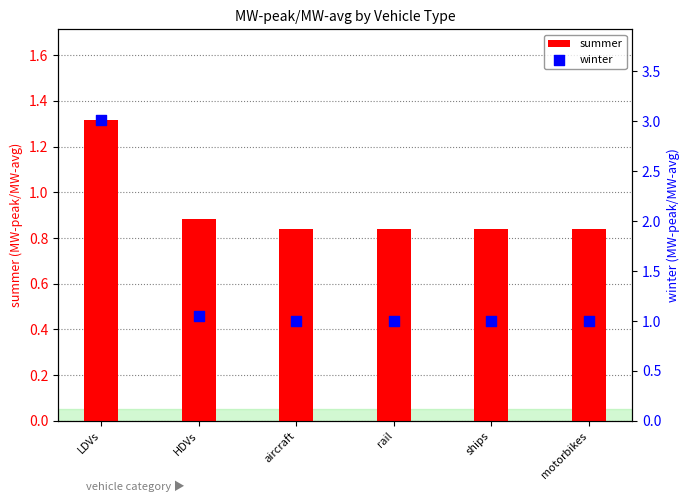

What are all the series names shown in the legend?

summer, winter